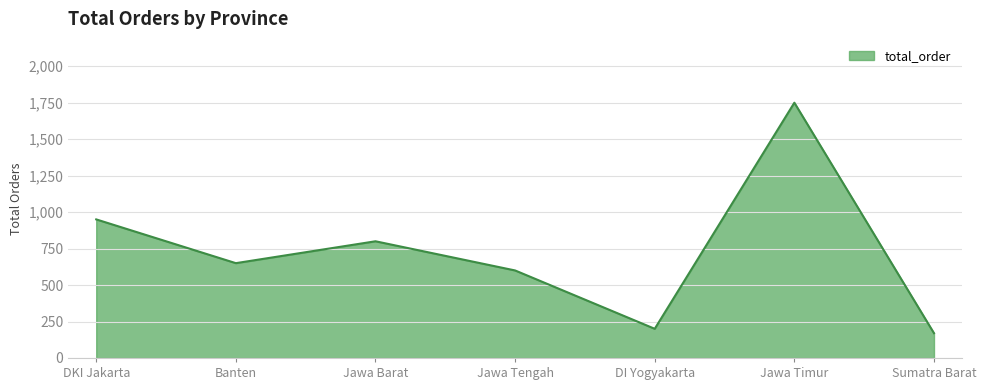

What is the minimum value shown in the chart?

170